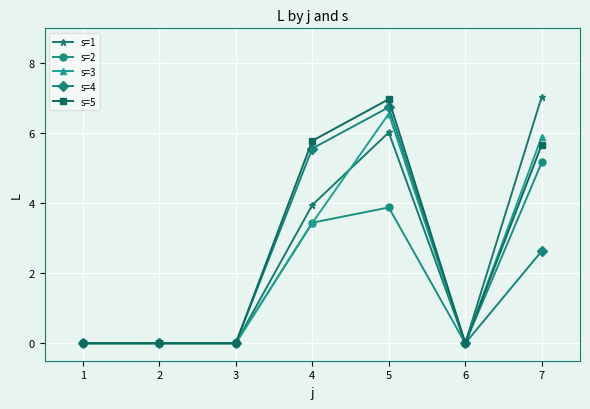

What is the sum of all s=3 values?

15.9